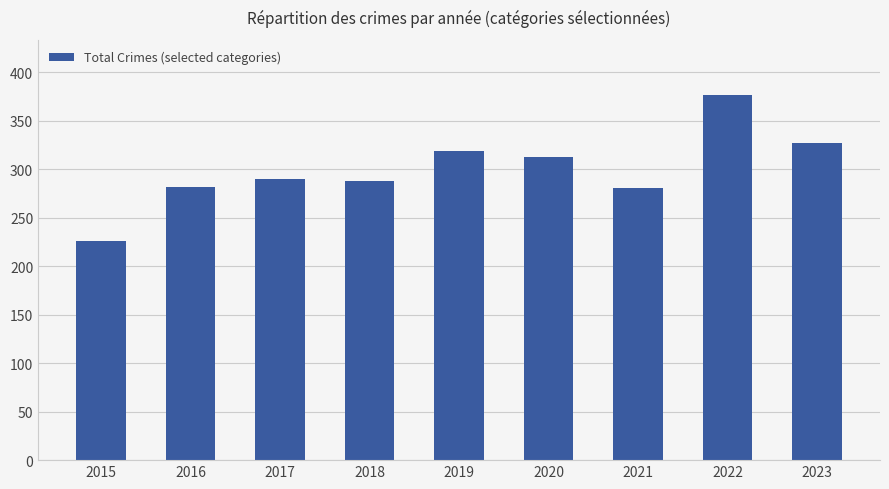

Between 2017 and 2021, which is larger?

2017